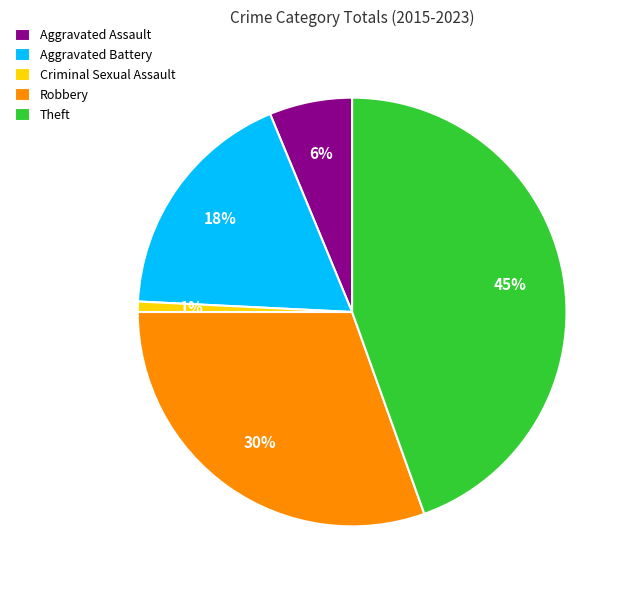

Between Theft and Aggravated Assault, which is larger?

Theft